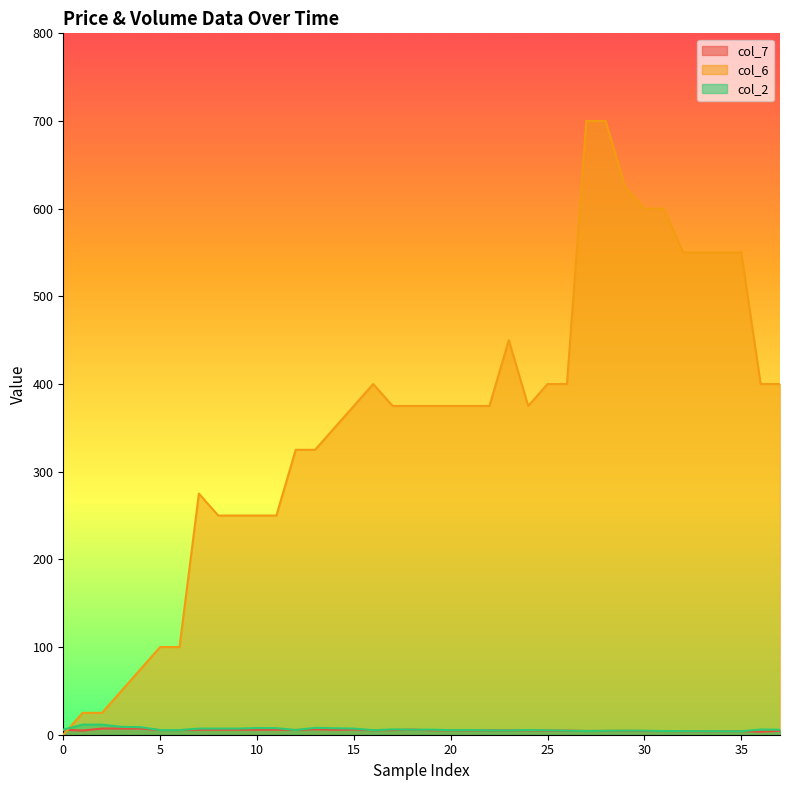

How many interior local valleys does the col_2 series have?

4